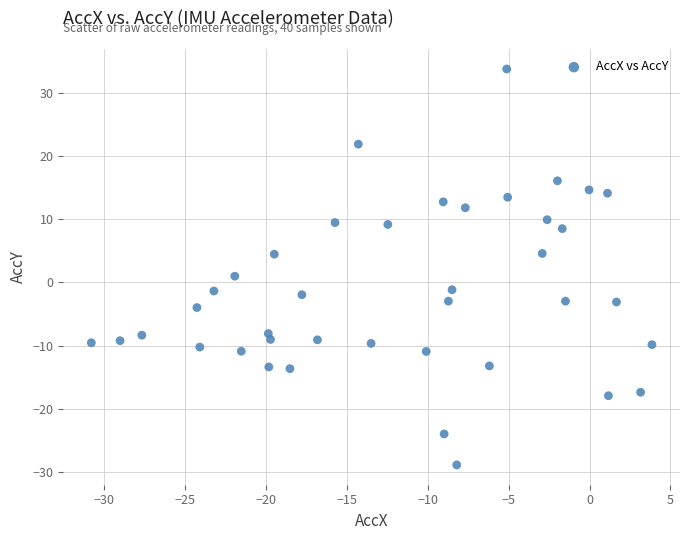

What is the range of X values (max minus min)?

34.7